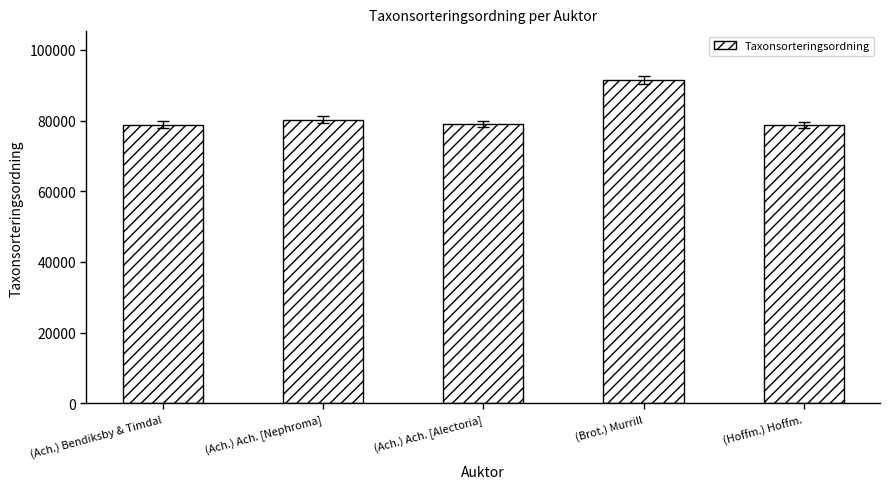

Does the chart contain any negative values?

No